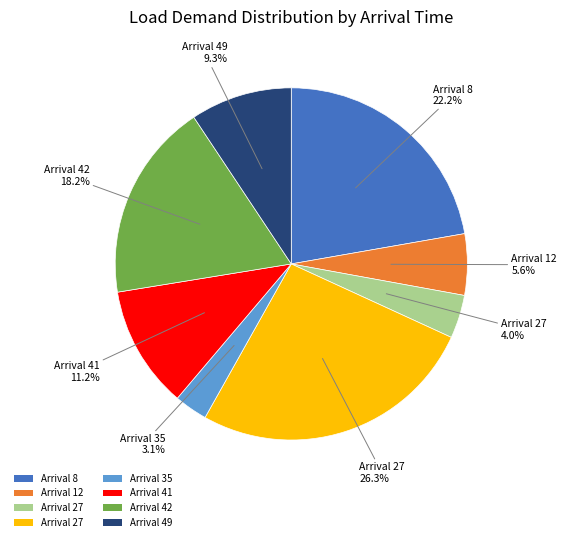

Does any single category account for the majority?

No